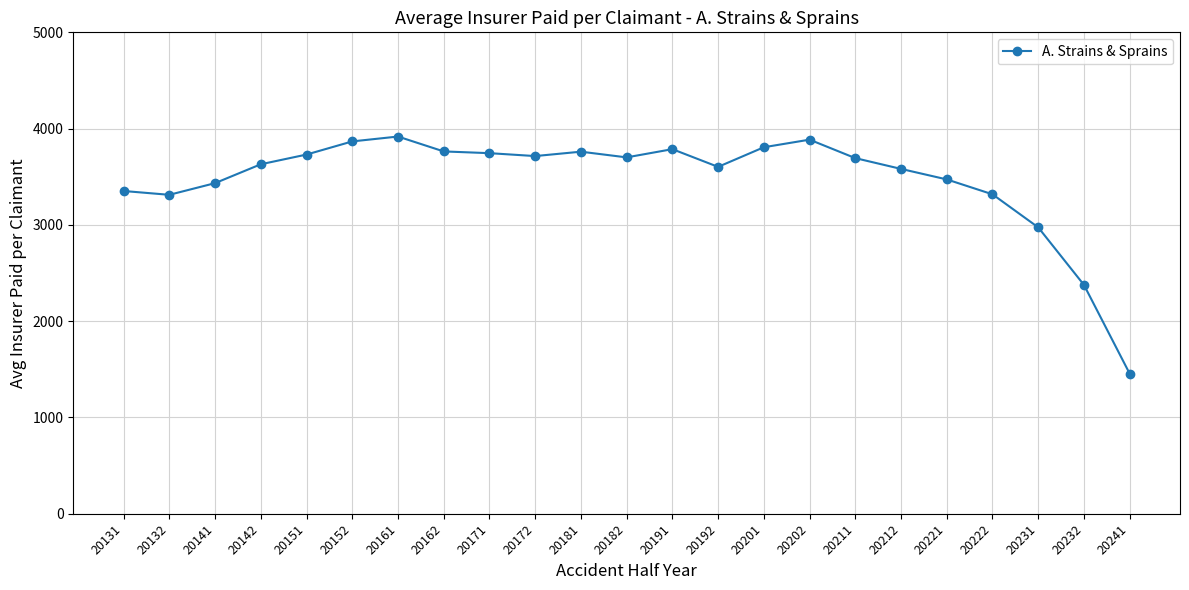

What is the smallest value displayed?

1455.1